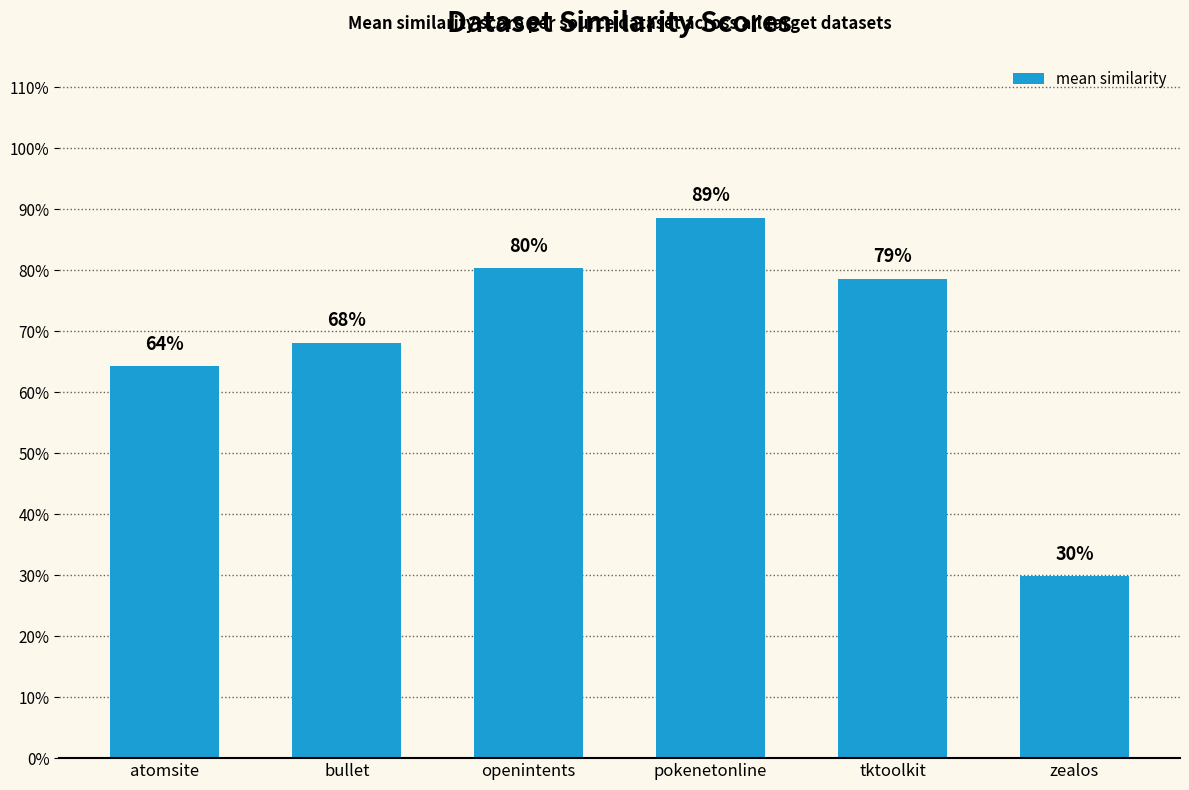

Does the chart contain any negative values?

No